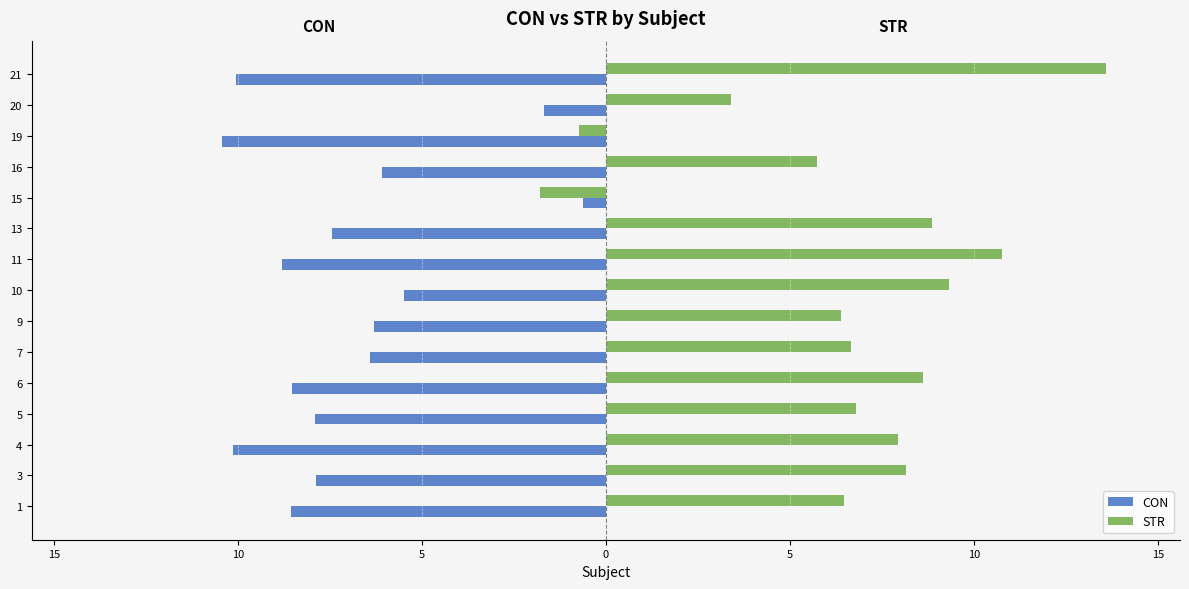

Rank the series by their maximum value, from highest to lowest.

STR, CON